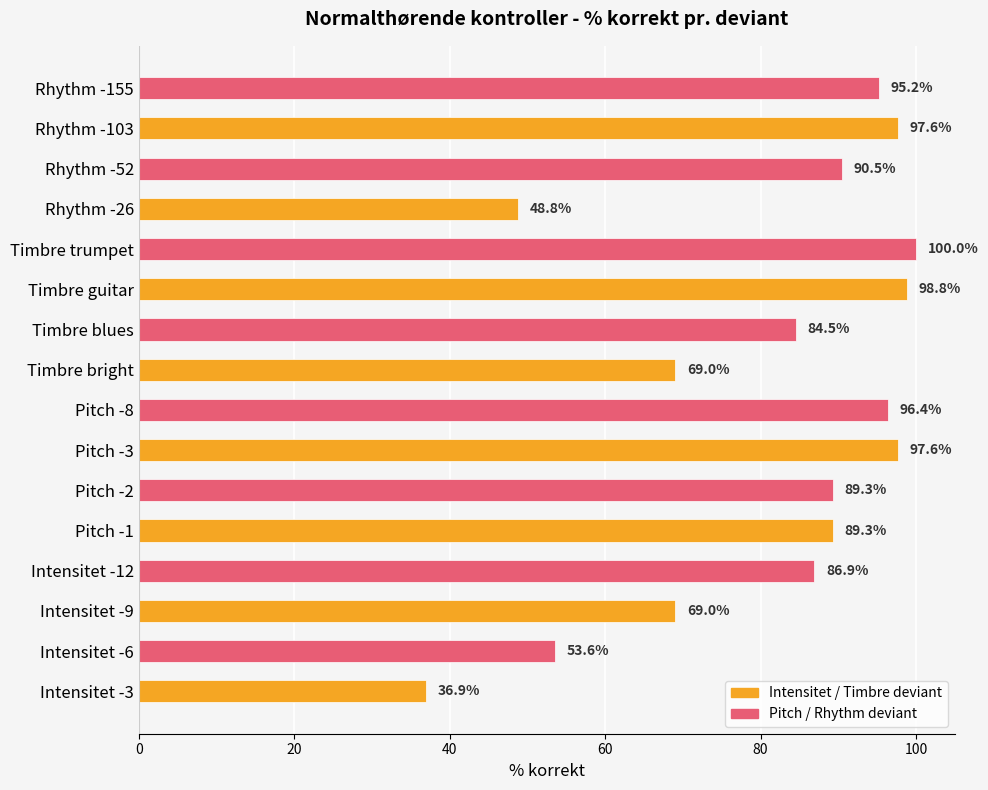

What is the minimum value shown in the chart?

36.9